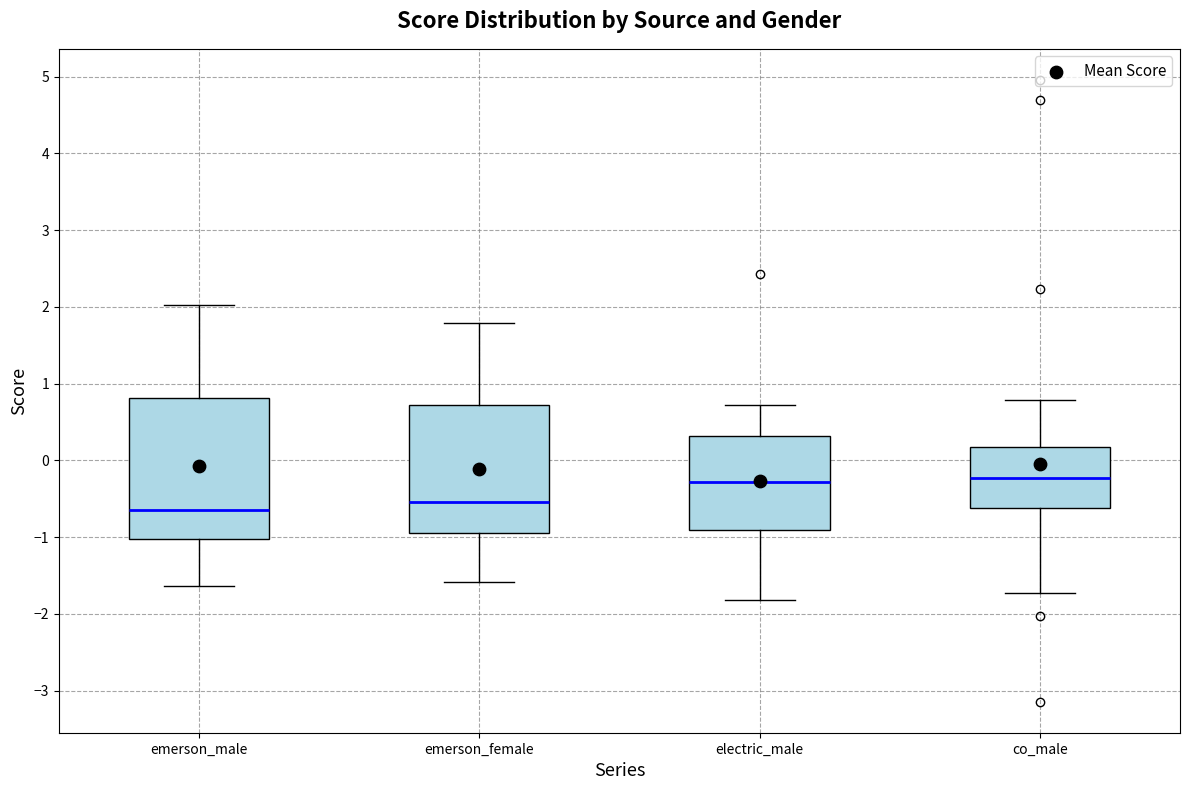

Comparing the boxes themselves (not the whiskers), which one is the tallest?

emerson_male